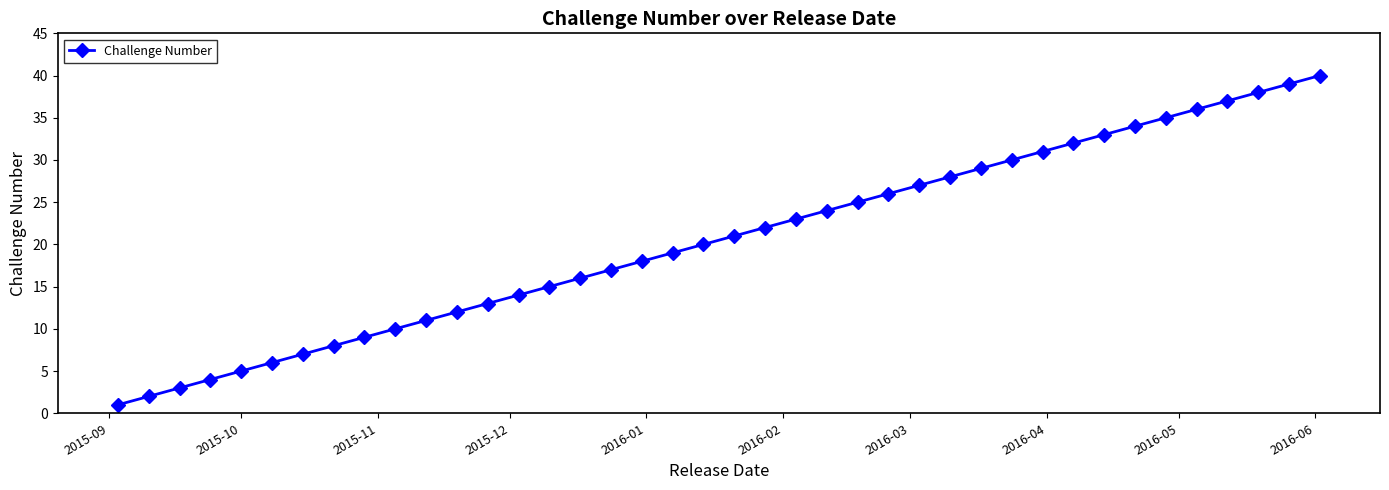

Reading left to right, transcribe all the data shown in this chart.

1	2	3	4	5	6	7	8	9	10	11	12	13	14	15	16	17	18	19	20	21	22	23	24	25	26	27	28	29	30	31	32	33	34	35	36	37	38	39	40